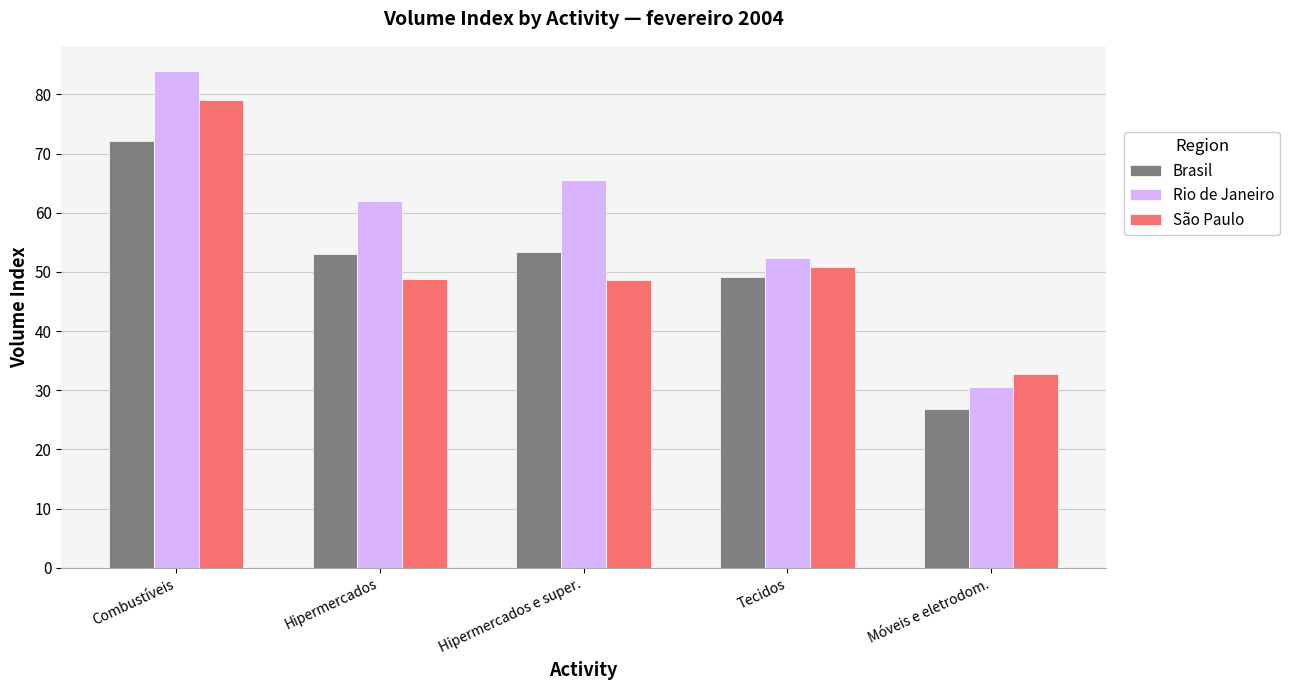

Where is São Paulo nearest to the value 55?

Tecidos